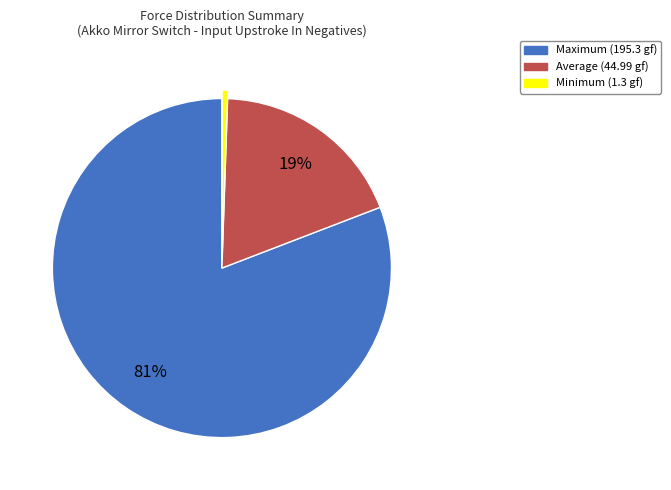

Combined, do Average and Minimum account for over 50%?

No